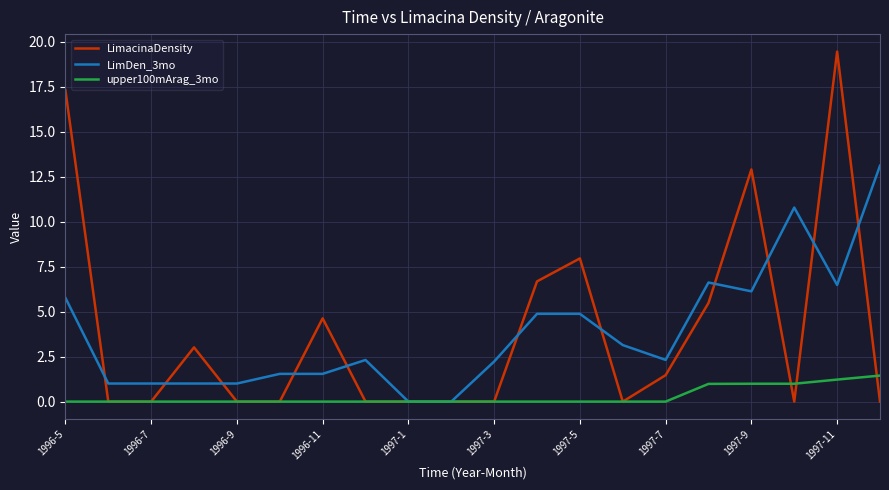

True or false: LimDen_3mo has more than 0 points higher than both neighbors.

True